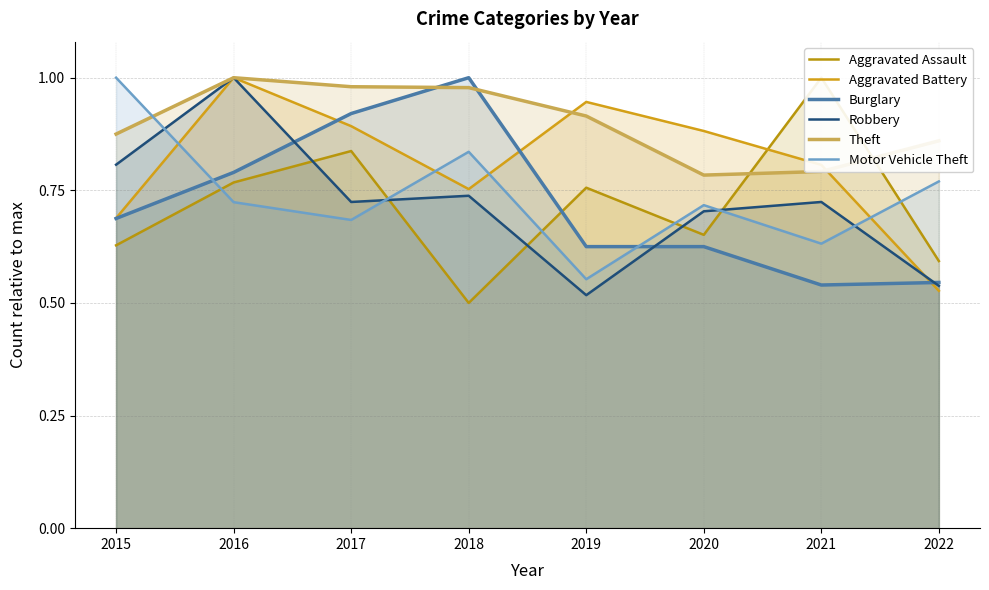

The value of Aggravated Assault at 2019 is 0.8. True or false?

True